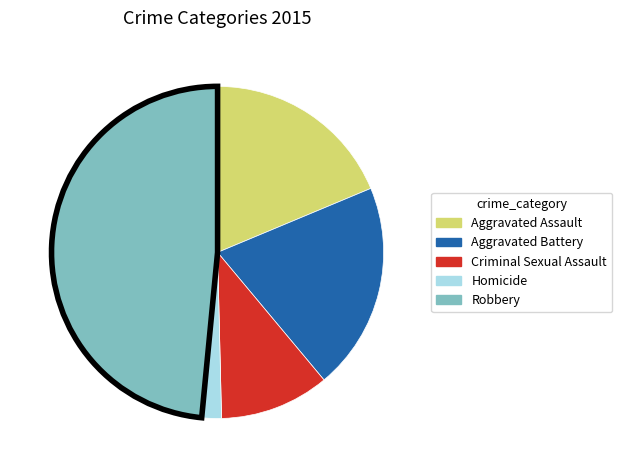

Does any single category account for the majority?

No